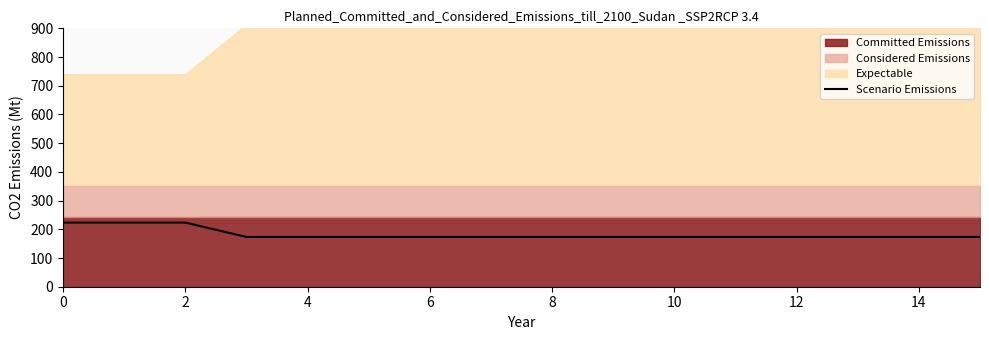

The value of Scenario Emissions at 4 is 55.1. True or false?

False